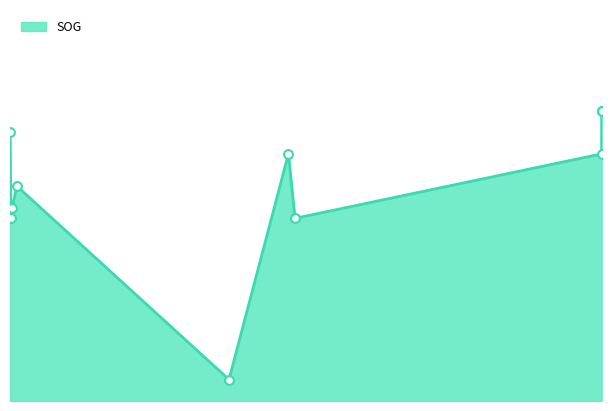

Approximately how many times larger is the value at 2024-04-19 19:48:29 compared to 2024-04-15 23:57:52?

1.1